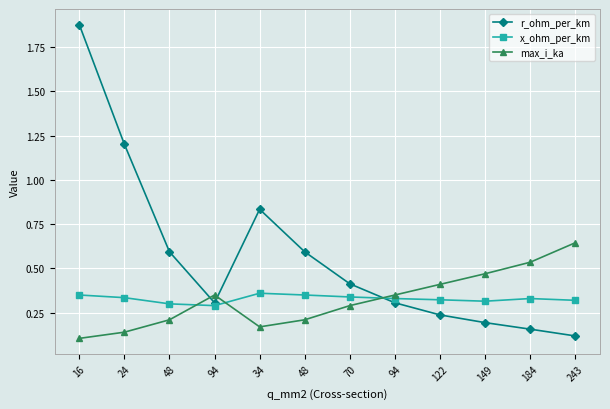

What is the difference between the maximum and minimum values in the max_i_ka series?

0.5